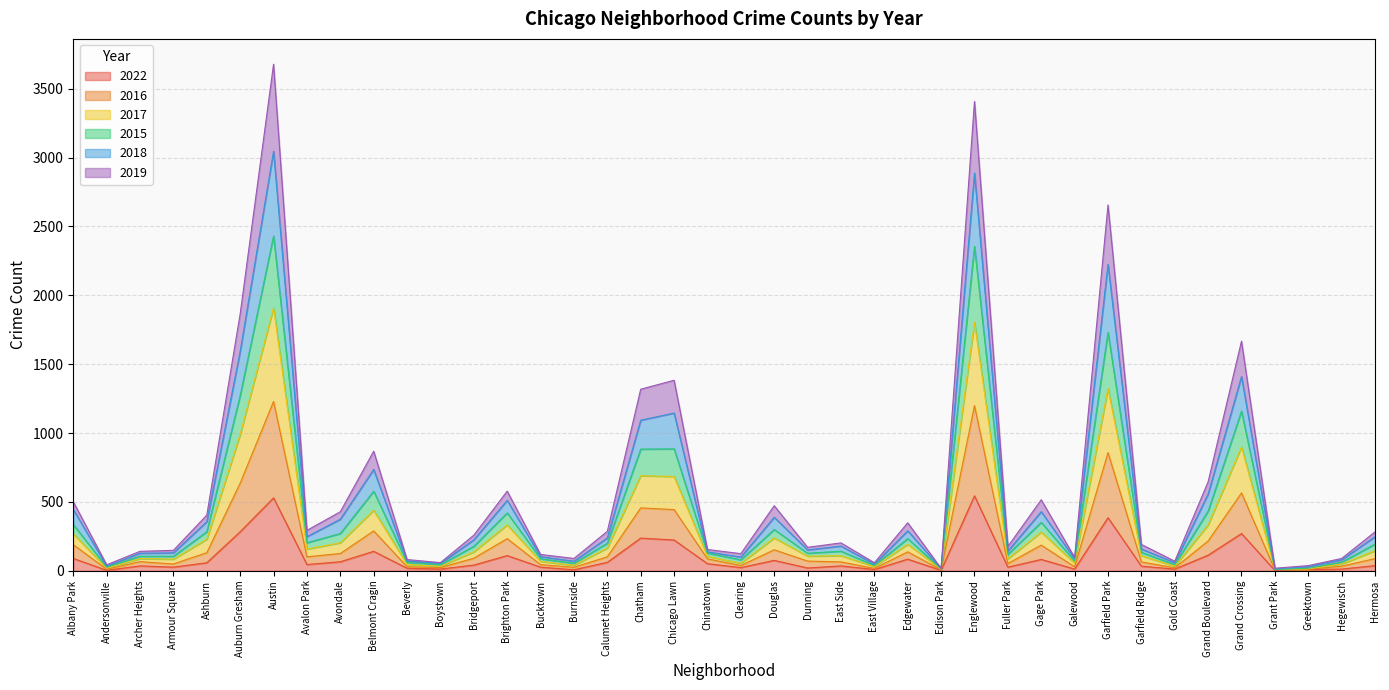

What is the total value across all series at Chicago Lawn?

1383